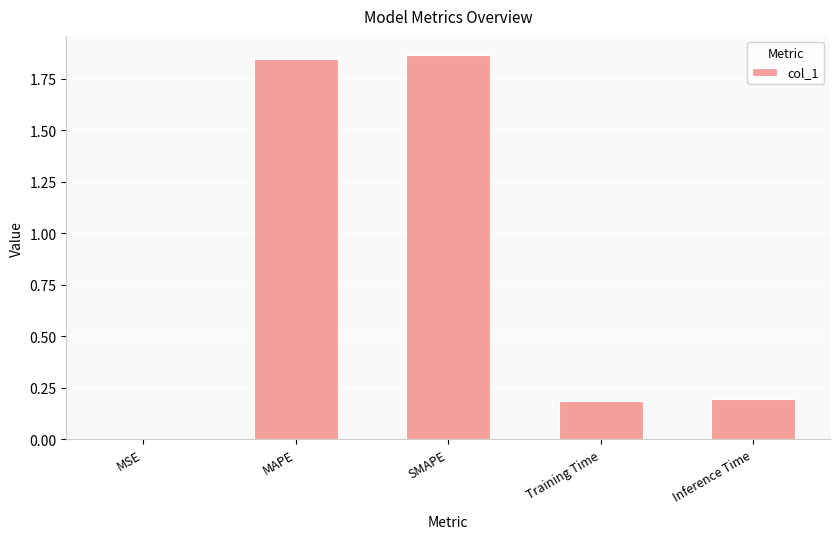

Is it true that the value at Inference Time is 0.2?

True